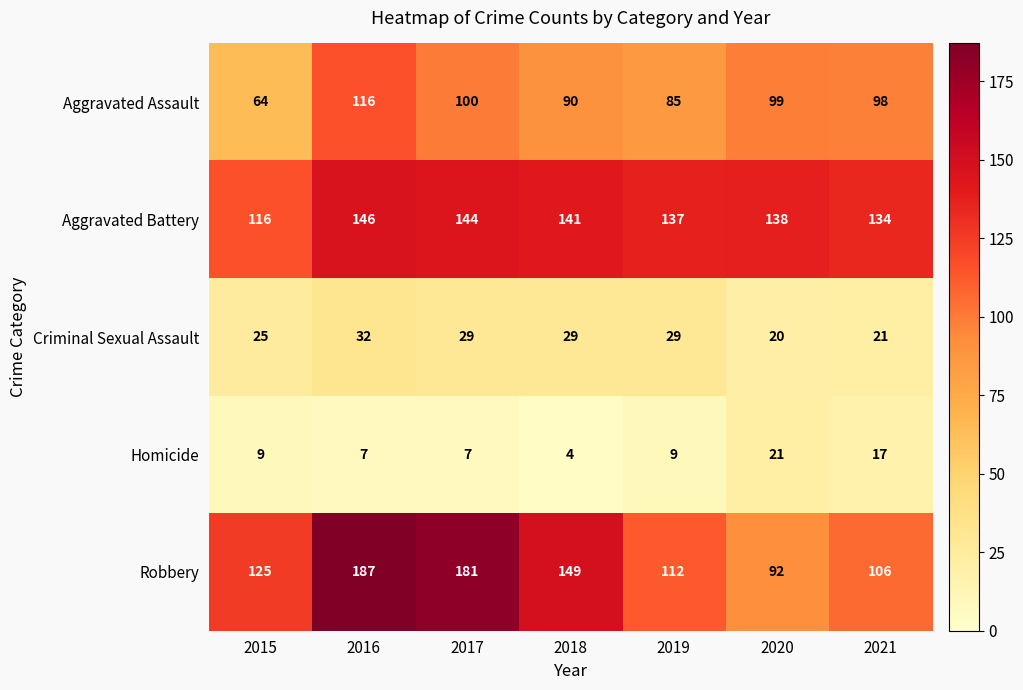

What is the highest value of the Aggravated Assault series?

116